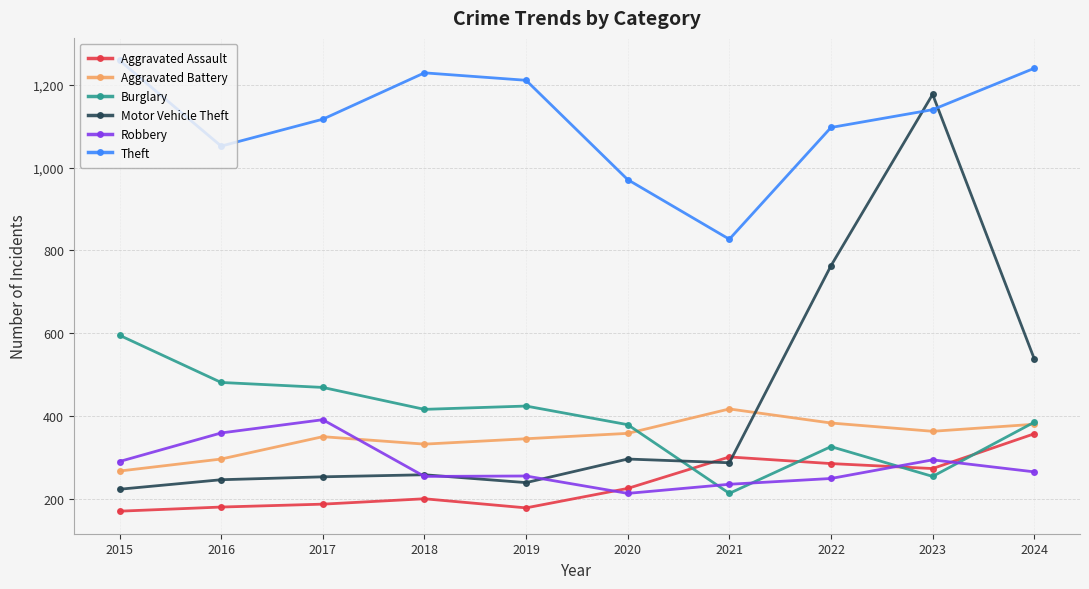

What is the value of the Robbery point at the 2nd from the left?

359